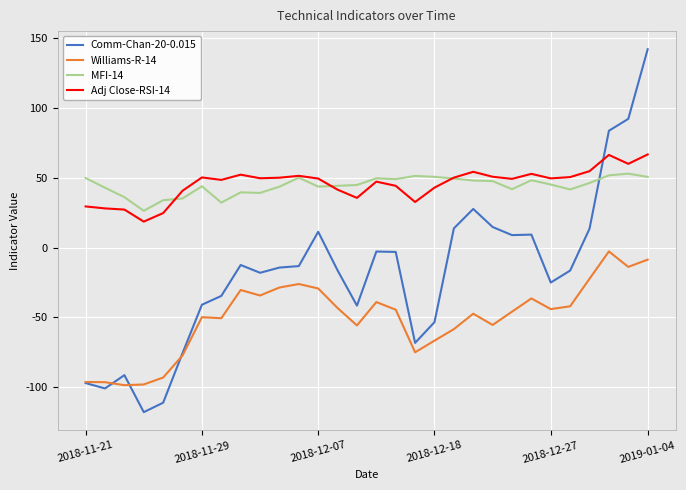

What is the minimum value for MFI-14?

26.3